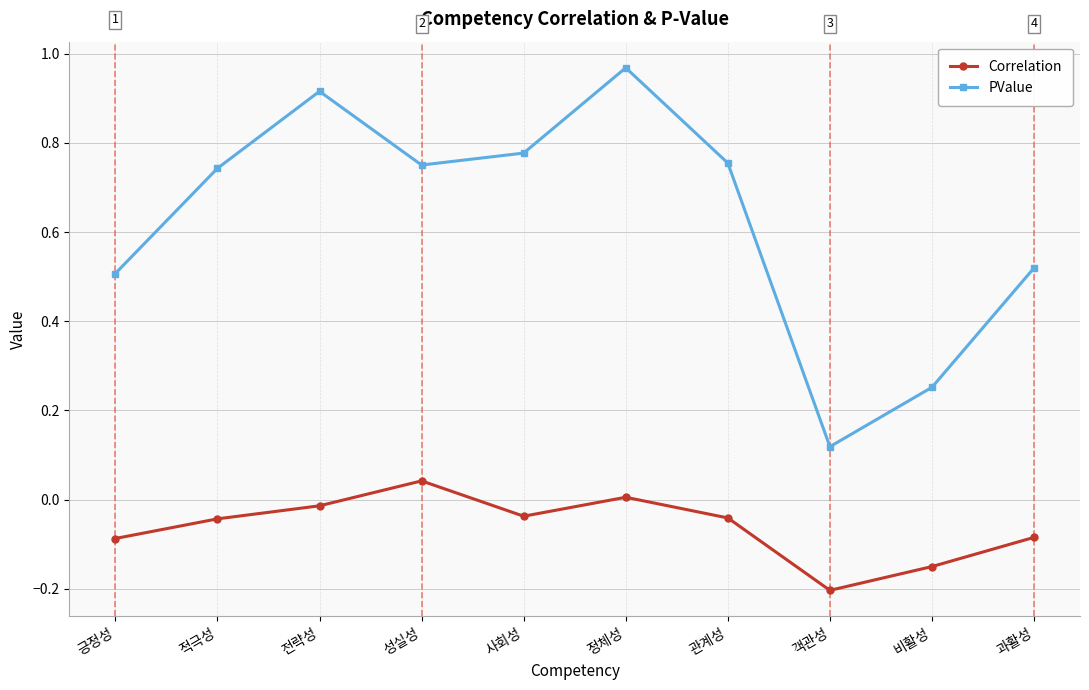

True or false: Correlation and PValue cross at least once.

False